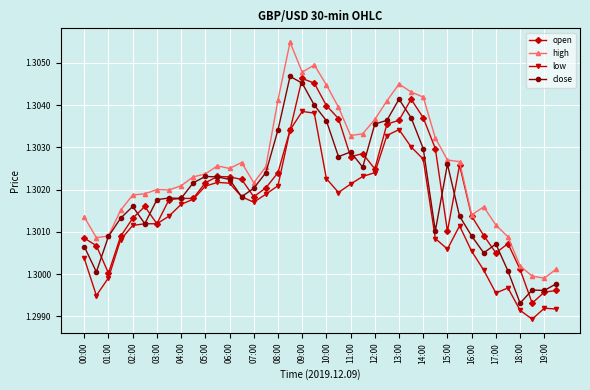

Count the high values in the range 1 to 2.

40